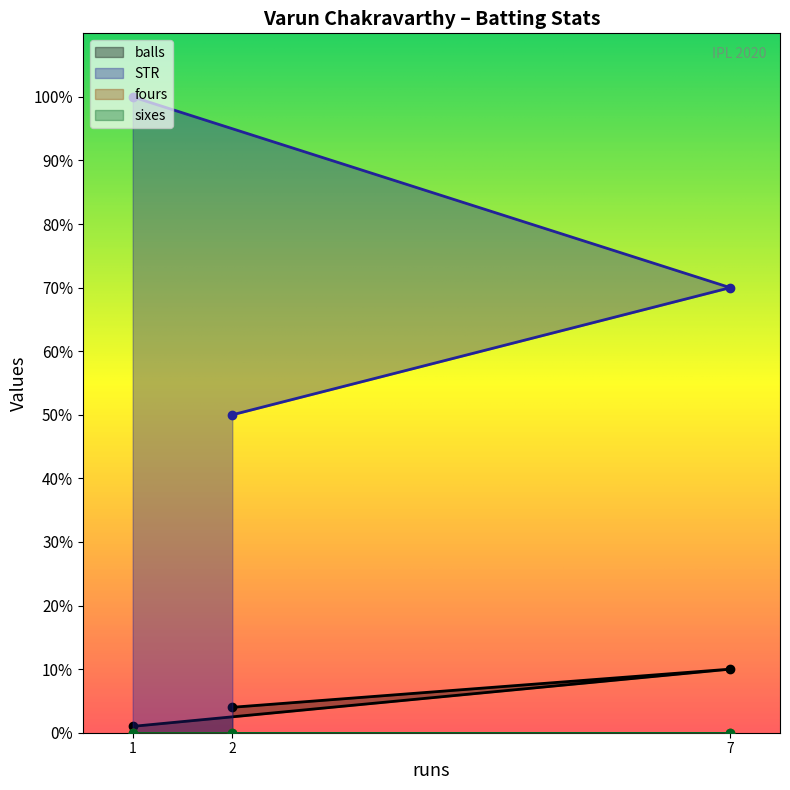

How many values in the STR series are below 70?

1